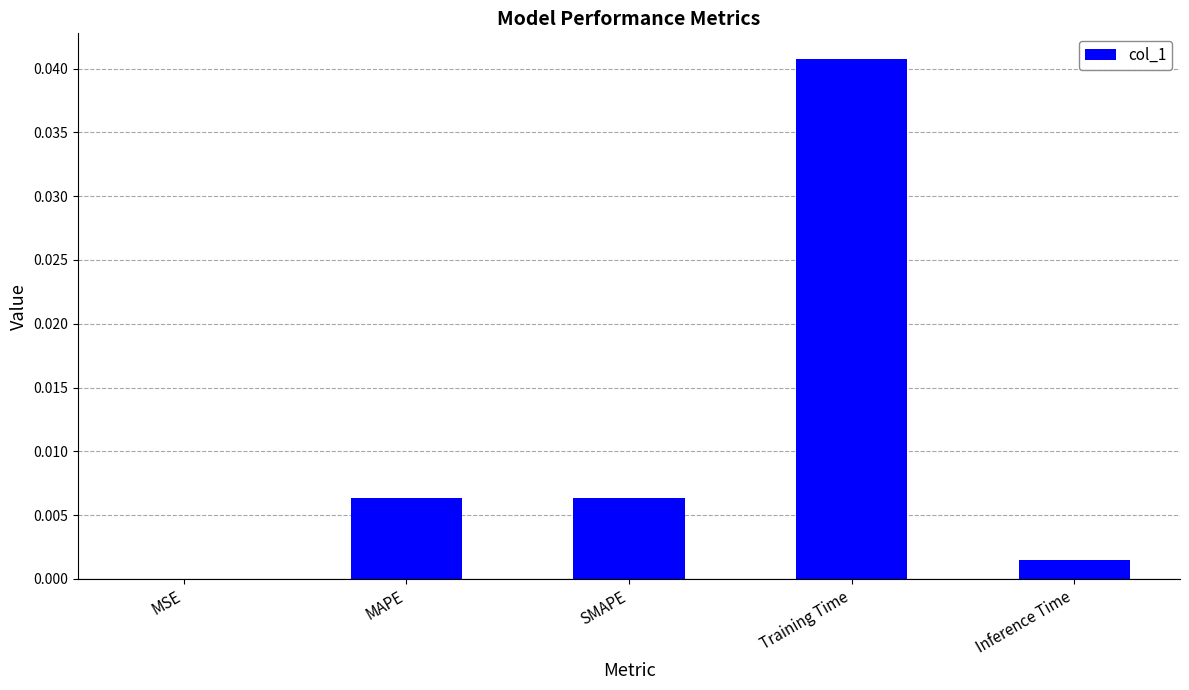

The value at MSE is 0.0. True or false?

True